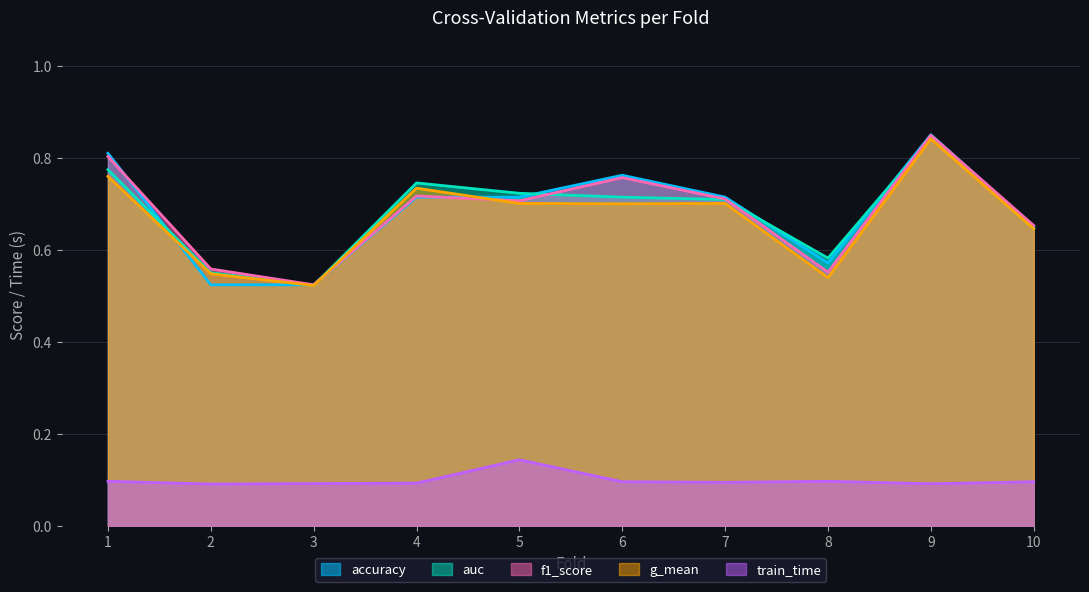

What is the average value of the g_mean series?

0.7